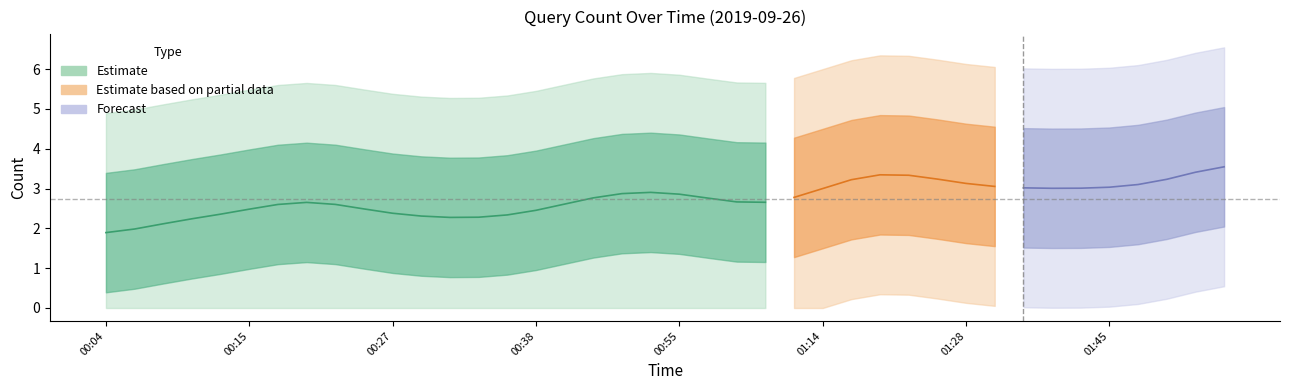

What is the sum of the values at 00:58 and 01:14?

6